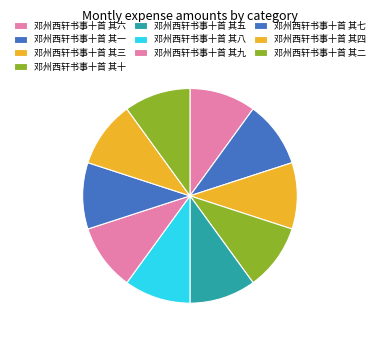

Combined, do 邓州西轩书事十首 其九 and 邓州西轩书事十首 其二 account for over 50%?

No